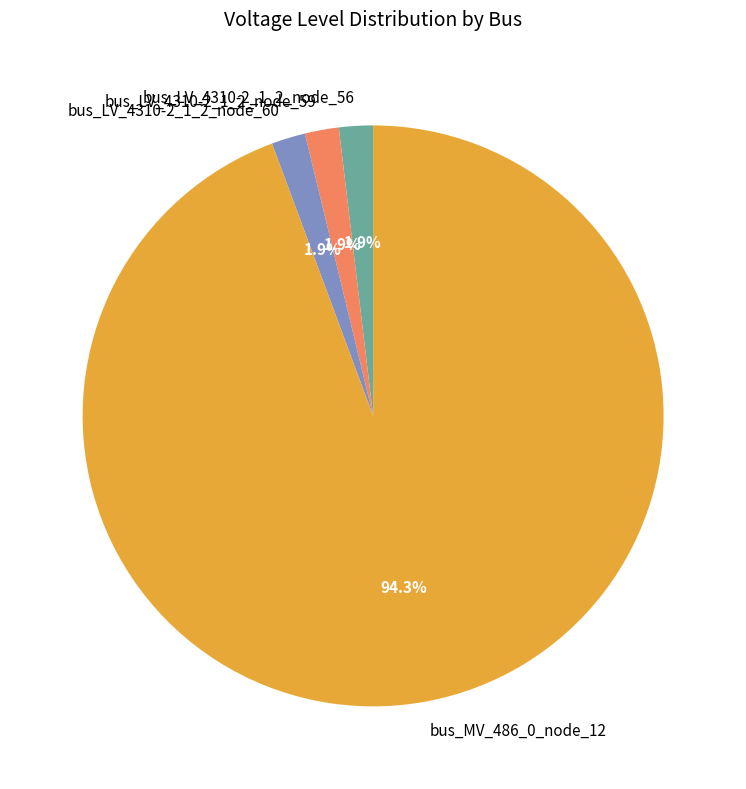

The bus_LV_4310-2_1_2_node_59 slice represents 7% of the pie. True or false?

False